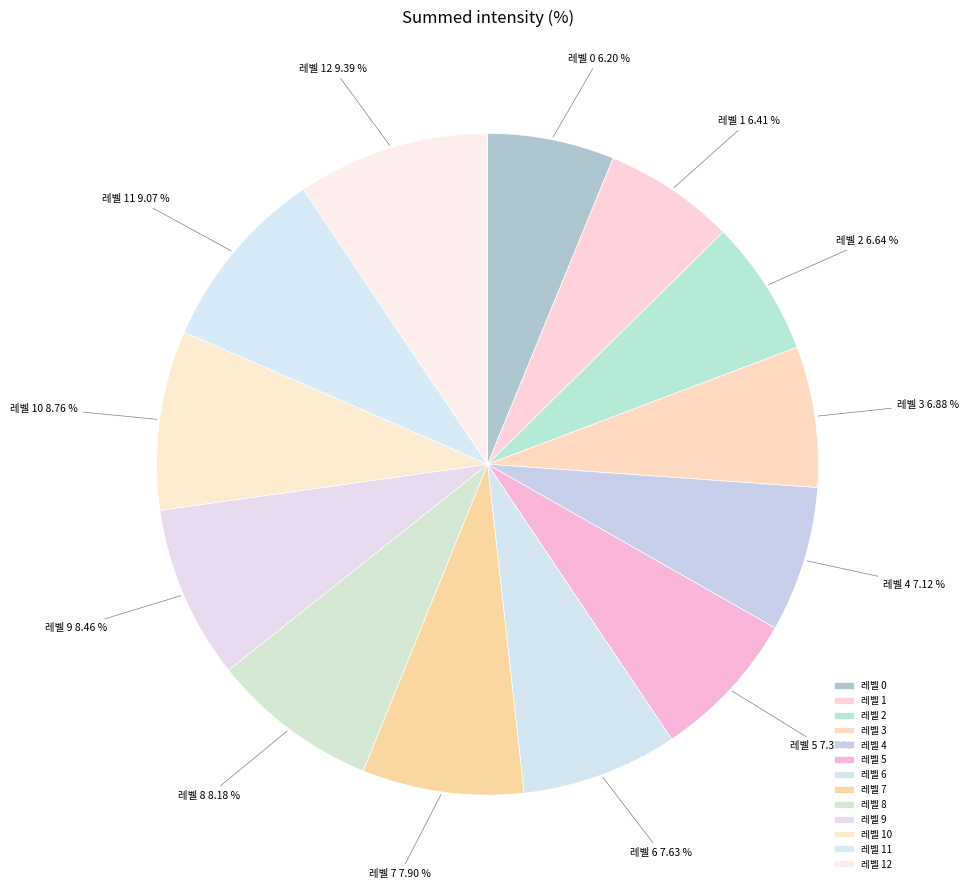

Count the number of slices in the pie.

13